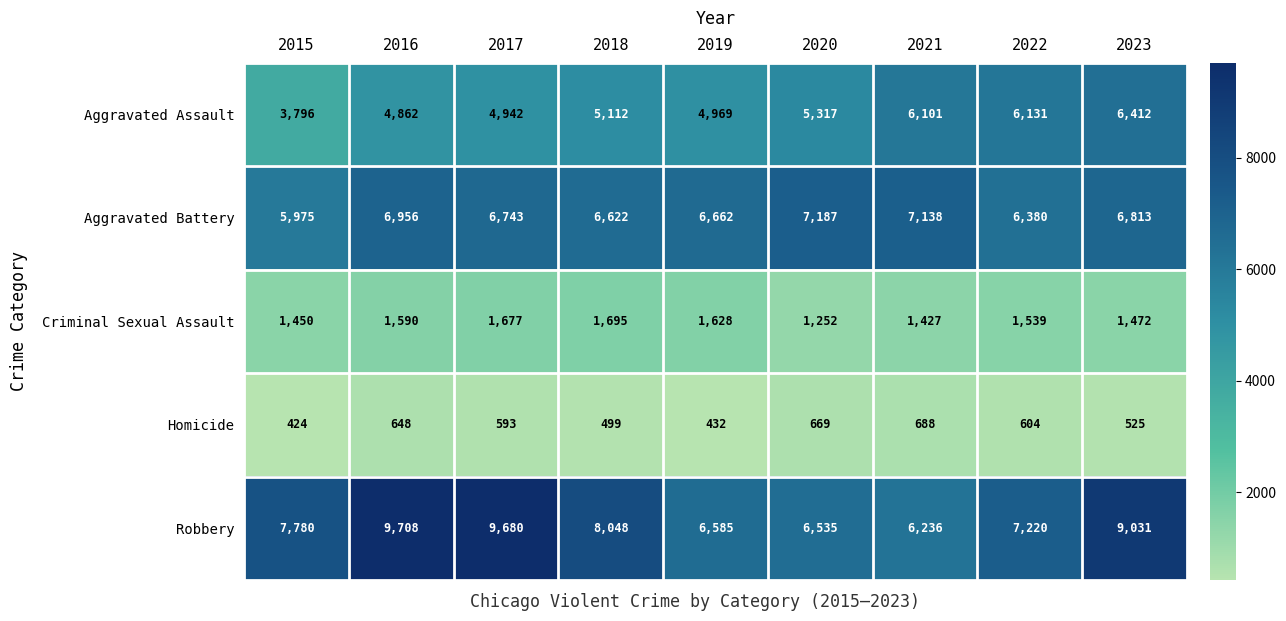

What is the difference between the maximum and minimum values in the Aggravated Assault series?

2616